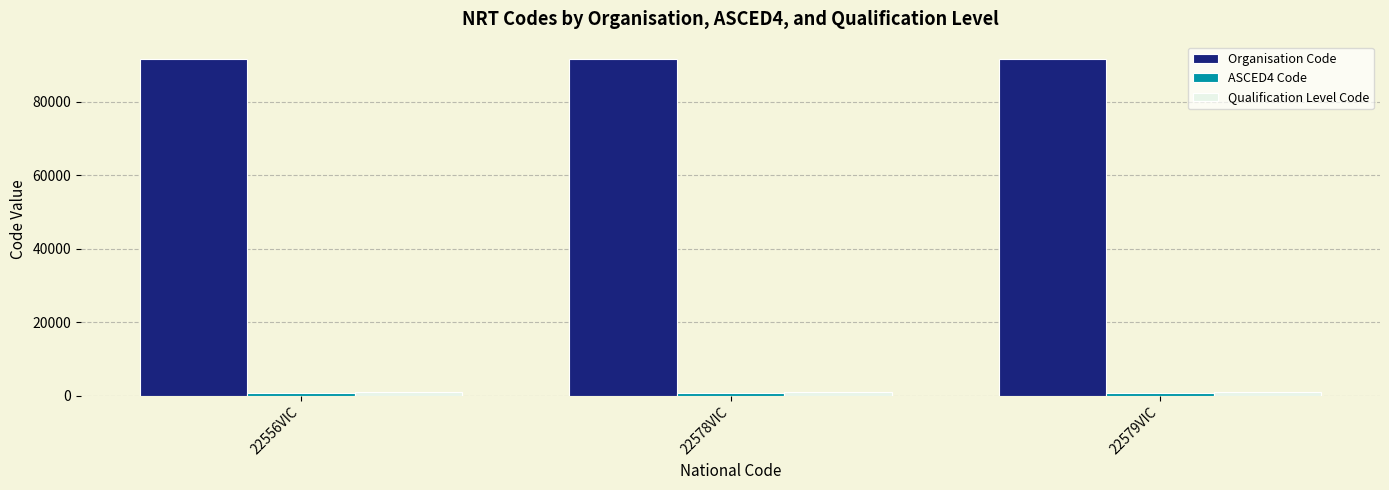

How many groups of bars are there?

3